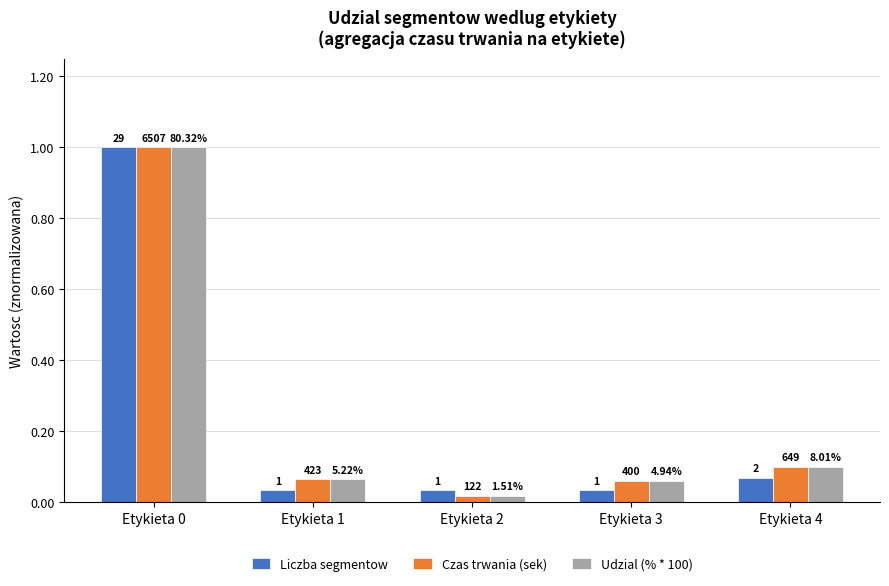

The value of Czas trwania (sek) at Etykieta 3 is 0.1. True or false?

False